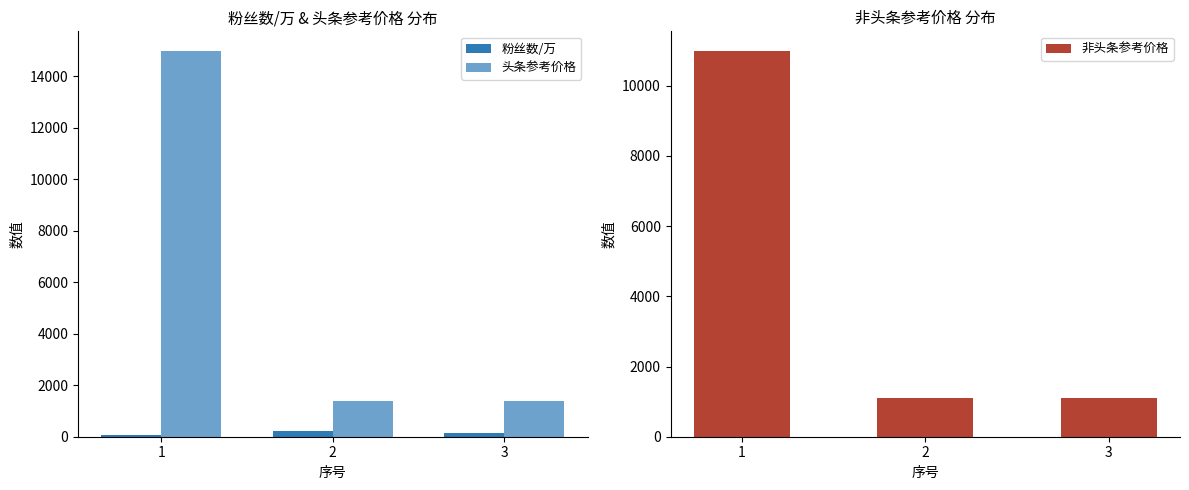

Which category has the highest value across all series?

1